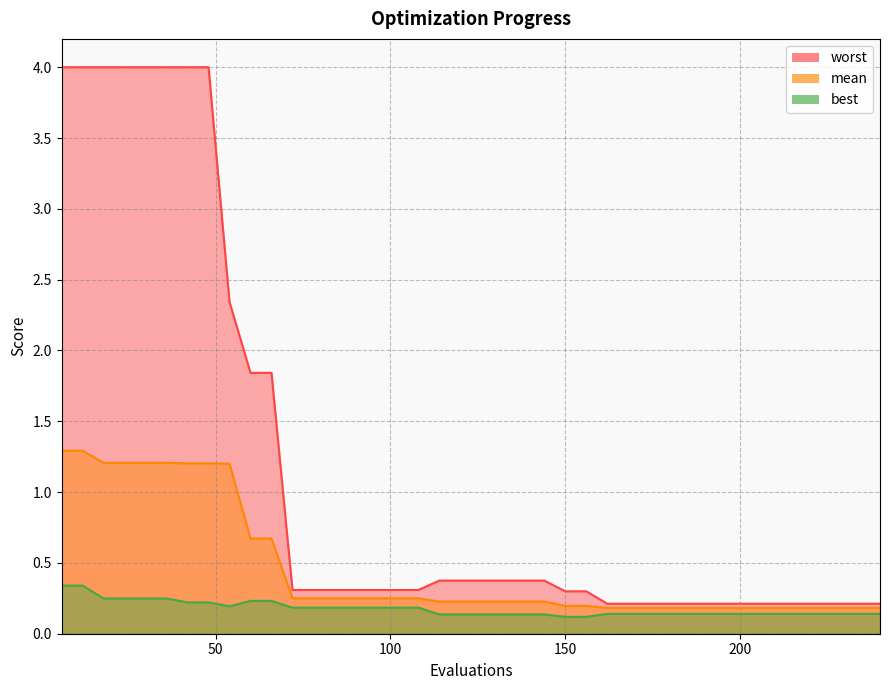

How many mean values are between 0 and 1?

31